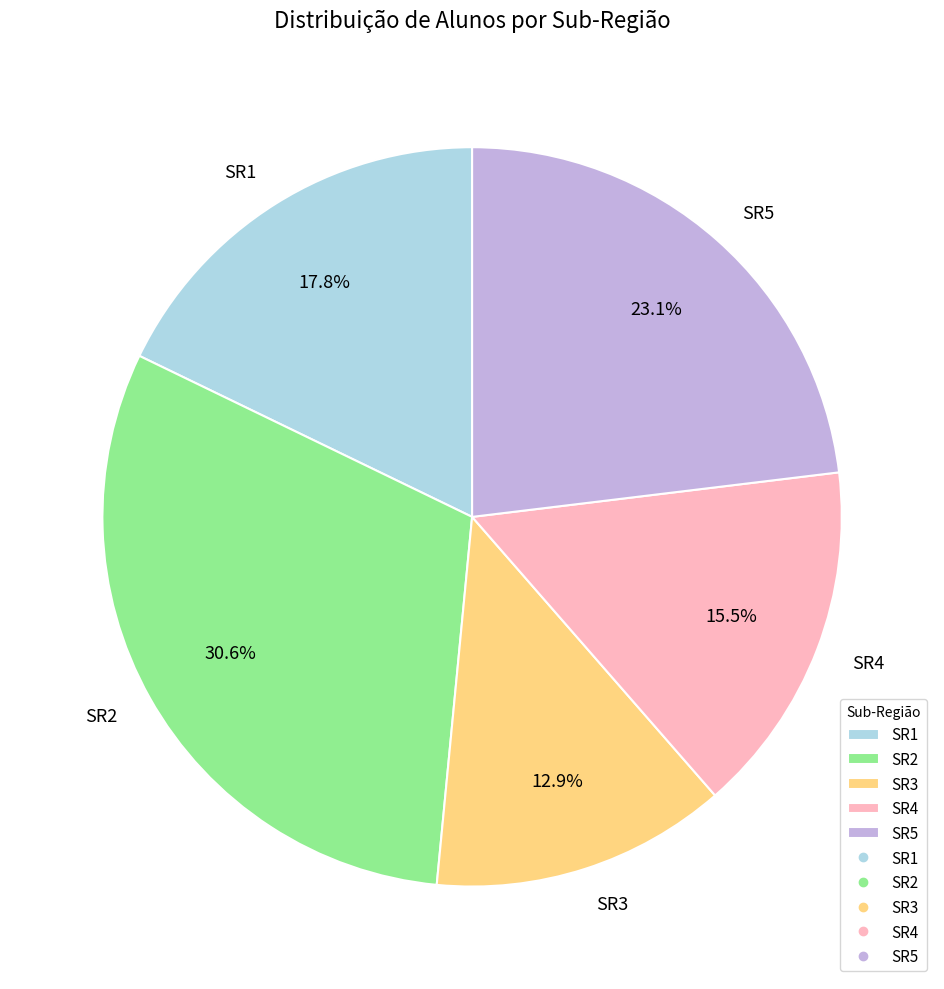

Between SR4 and SR1, which is larger?

SR1